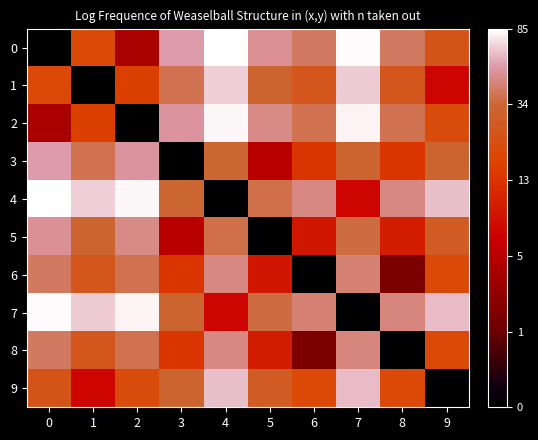

Reading left to right, extract all data points from this chart.

0: 0=0.0	1=3.0	2=1.6	3=4.0	4=4.5	5=3.9	6=3.7	7=4.4	8=3.7	9=3.2
1: 0=3.0	1=0.0	2=2.8	3=3.7	4=4.2	5=3.5	6=3.3	7=4.2	8=3.3	9=2.1
2: 0=1.6	1=2.8	2=0.0	3=4.0	4=4.4	5=3.9	6=3.7	7=4.4	8=3.7	9=3.0
3: 0=4.0	1=3.7	2=4.0	3=0.0	4=3.6	5=1.8	6=2.7	7=3.5	8=2.7	9=3.5
4: 0=4.5	1=4.2	2=4.4	3=3.6	4=0.0	5=3.6	6=3.9	7=2.1	8=3.9	9=4.2
5: 0=3.9	1=3.5	2=3.9	3=1.8	4=3.6	5=0.0	6=2.3	7=3.6	8=2.4	9=3.4
6: 0=3.7	1=3.3	2=3.7	3=2.7	4=3.9	5=2.3	6=0.0	7=3.8	8=1.1	9=3.0
7: 0=4.4	1=4.2	2=4.4	3=3.5	4=2.1	5=3.6	6=3.8	7=0.0	8=3.8	9=4.1
8: 0=3.7	1=3.3	2=3.7	3=2.7	4=3.9	5=2.4	6=1.1	7=3.8	8=0.0	9=3.0
9: 0=3.2	1=2.1	2=3.0	3=3.5	4=4.2	5=3.4	6=3.0	7=4.1	8=3.0	9=0.0